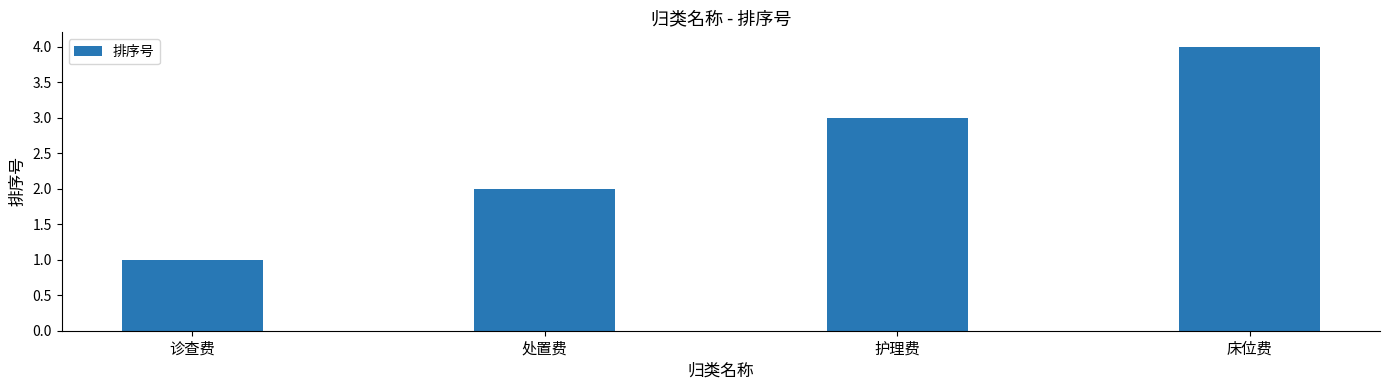

Reading right to left, extract all data points from this chart.

4	3	2	1